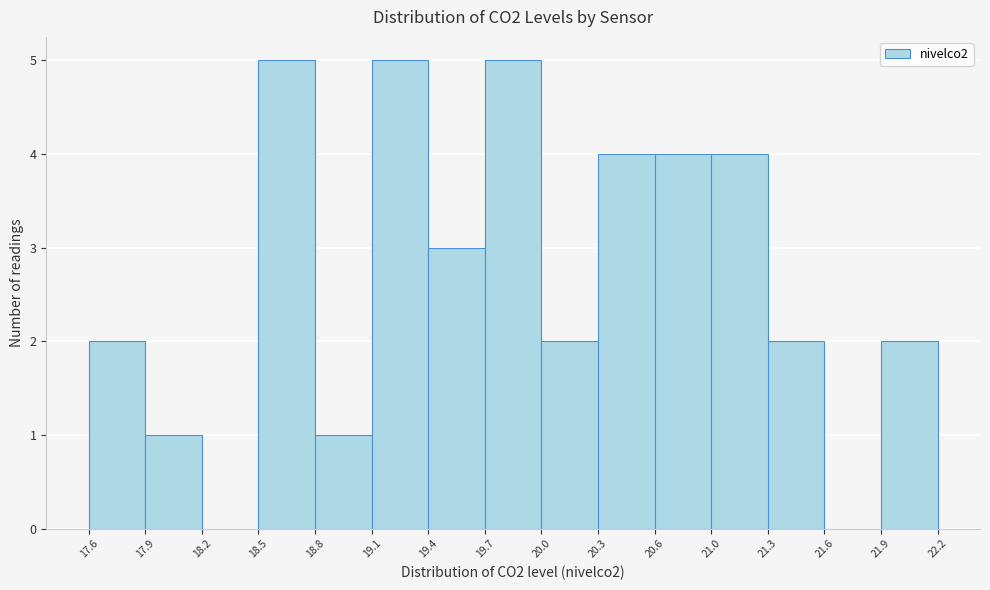

What is the height of the bar covering 18.8 to 19.1 on the x-axis? The values are not printed on the chart, so give them approximately, as read against the axis.

1